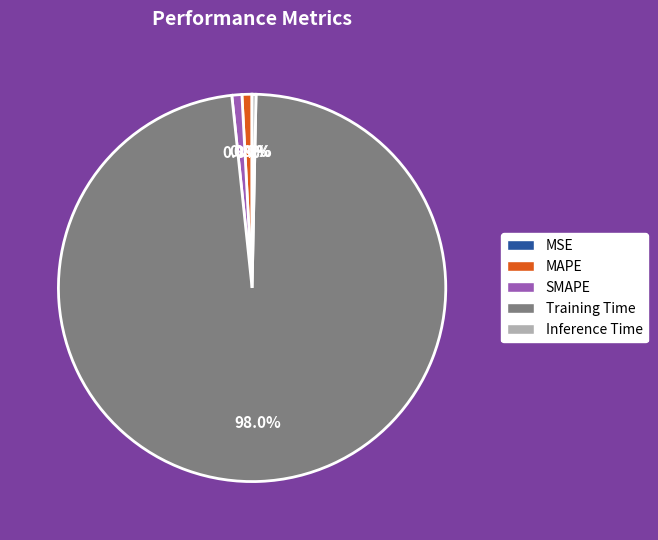

What percentage is NOT represented by MAPE?

99.2%